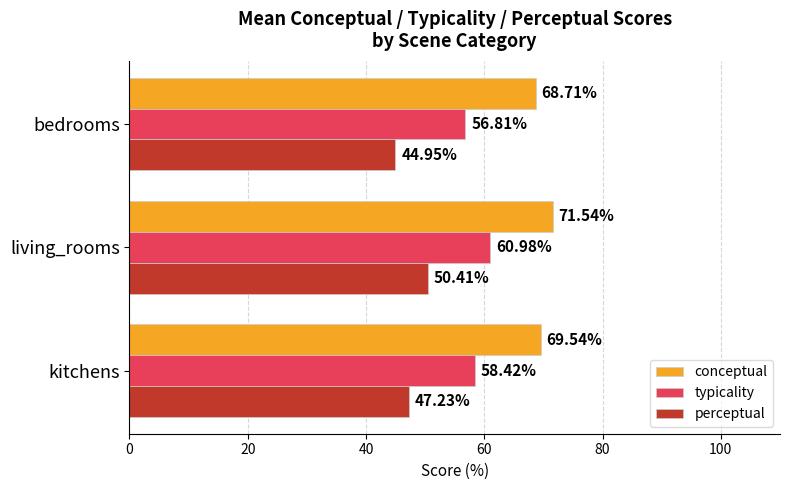

What is the difference between the maximum and minimum values in the typicality series?

4.2